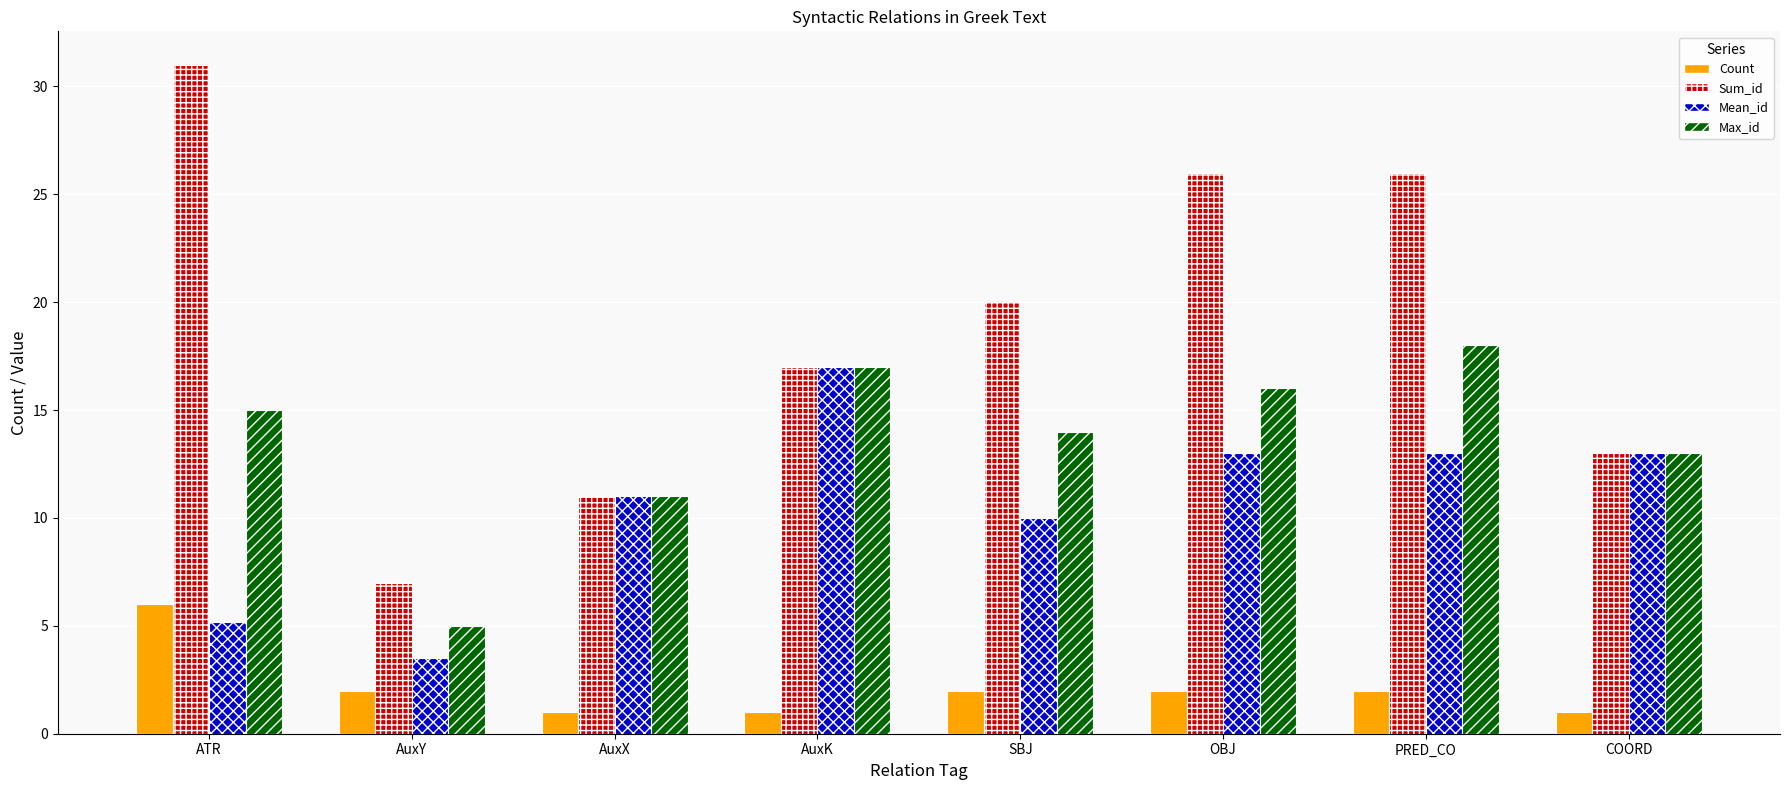

What is the difference between the Max_id values at AuxK and SBJ?

3.0